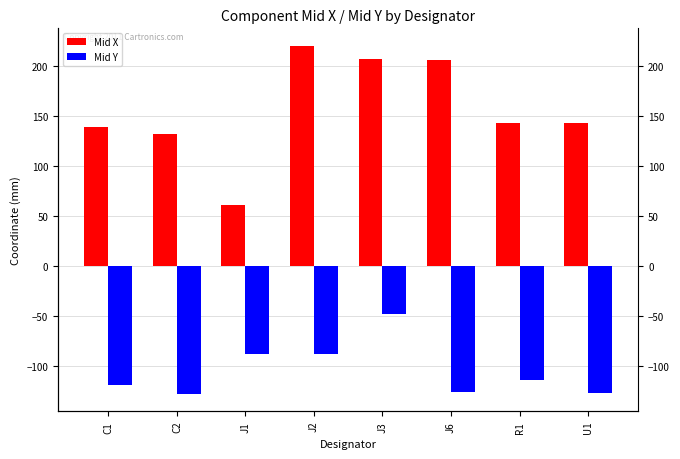

How many data points does each series have?

8